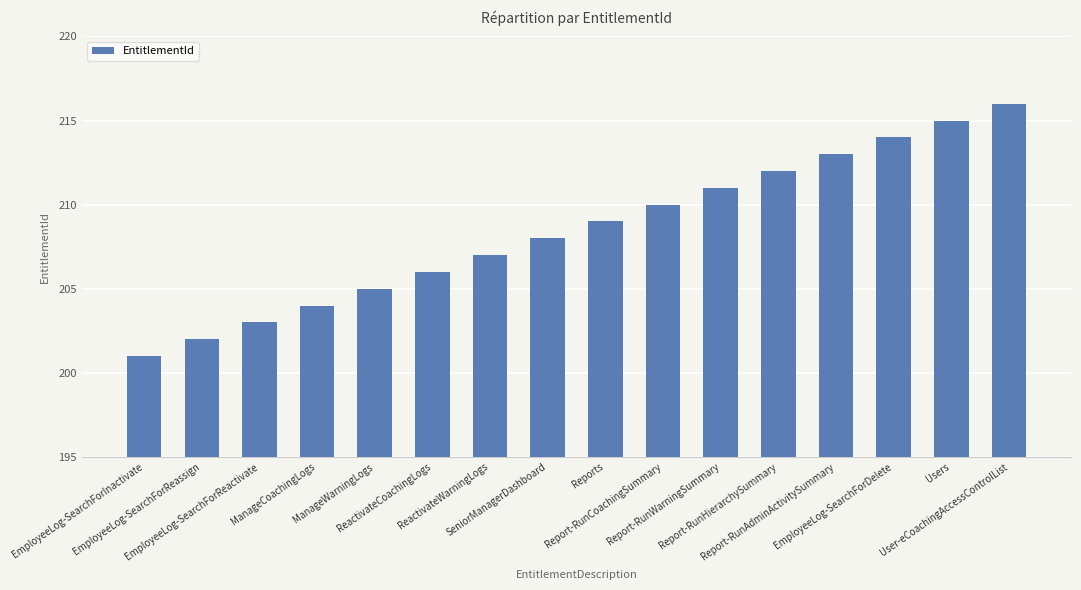

What is the sum of all values?

3336